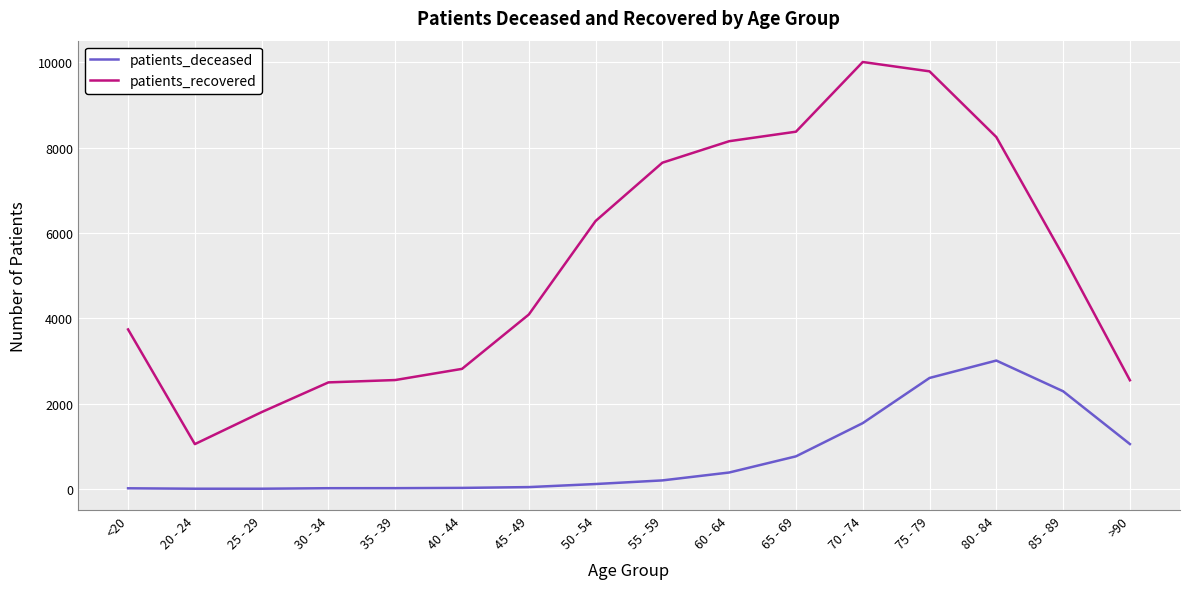

What is the difference between the second highest and minimum values in the patients_deceased series?

2597